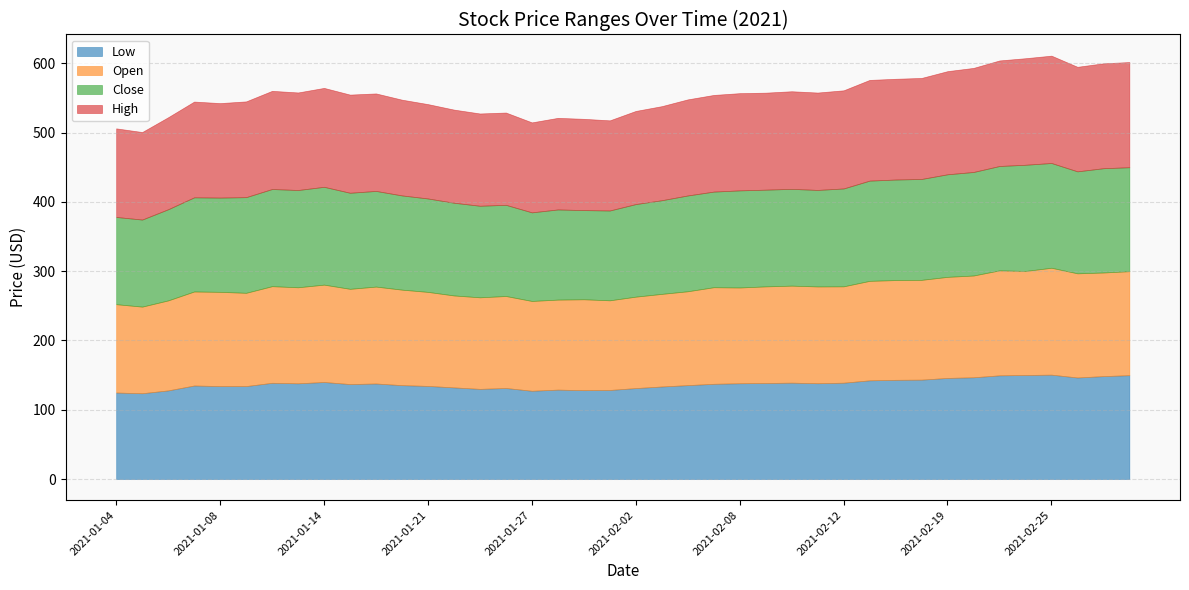

Is it true that Close equals 145.1 at 2021-02-17?

True